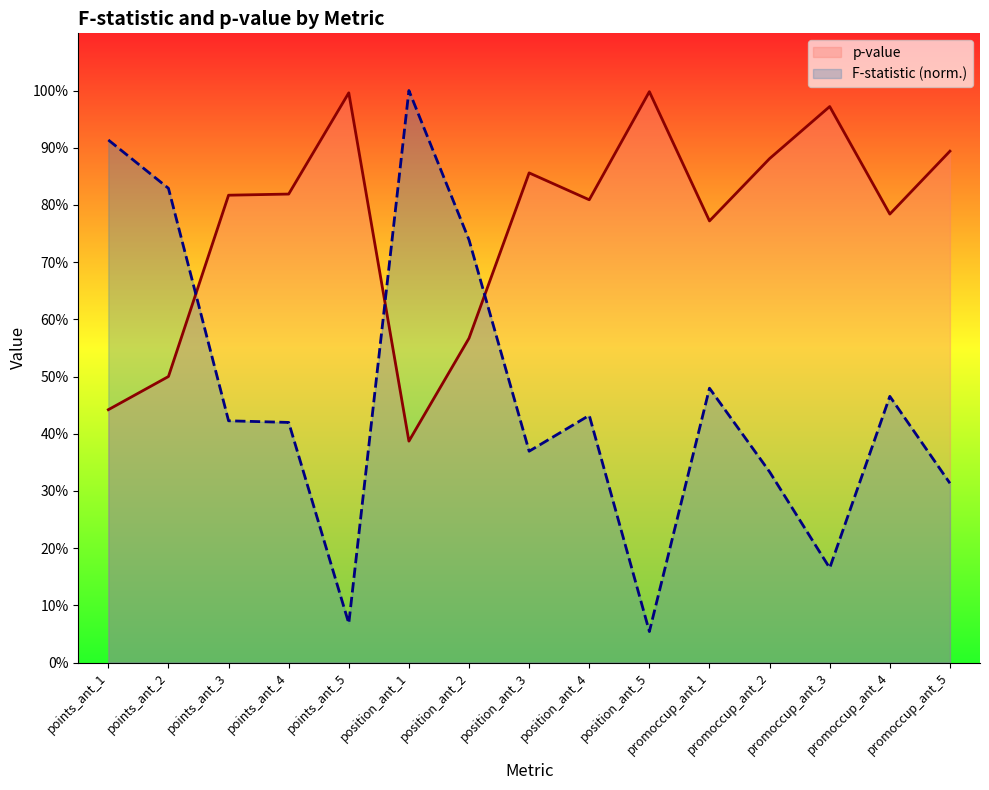

The F-statistic (norm.) series shows 0.3 at promoccup_ant_4. True or false?

False